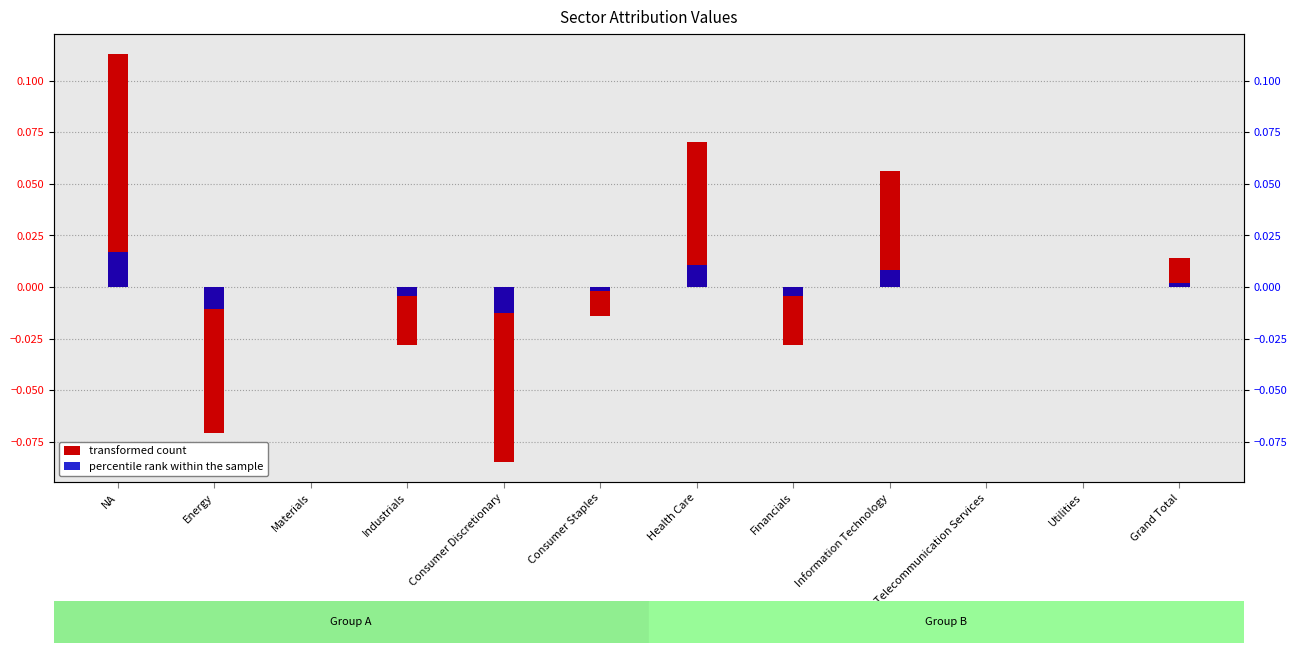

Reading right to left, transcribe all the data shown in this chart.

transformed count: Grand Total=0.0	Utilities=0.0	Telecommunication Services=0.0	Information Technology=0.1	Financials=-0.0	Health Care=0.1	Consumer Staples=-0.0	Consumer Discretionary=-0.1	Industrials=-0.0	Materials=0.0	Energy=-0.1	NA=0.1
percentile rank within the sample: Grand Total=0.0	Utilities=0.0	Telecommunication Services=0.0	Information Technology=0.0	Financials=-0.0	Health Care=0.0	Consumer Staples=-0.0	Consumer Discretionary=-0.0	Industrials=-0.0	Materials=0.0	Energy=-0.0	NA=0.0